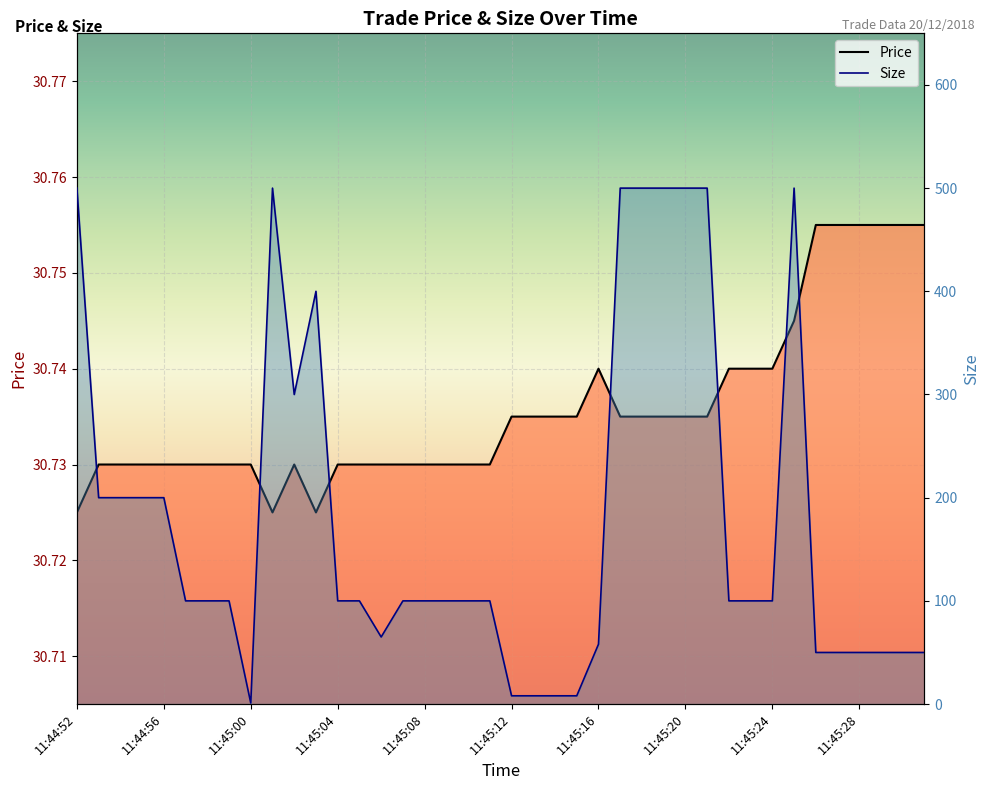

True or false: Price has a value of 49.8 at 11:45:09.

False